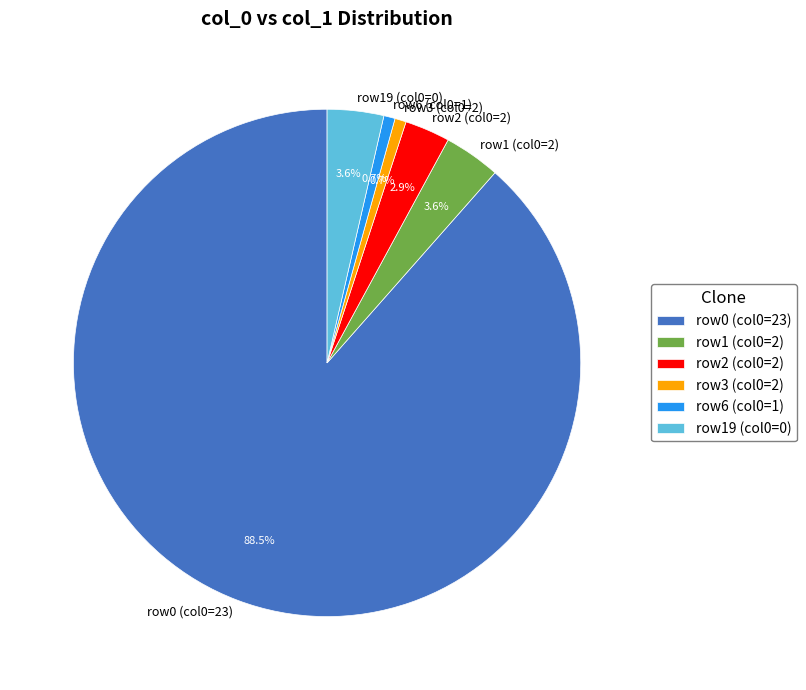

Which category has the biggest portion of the pie?

row0 (col0=23)